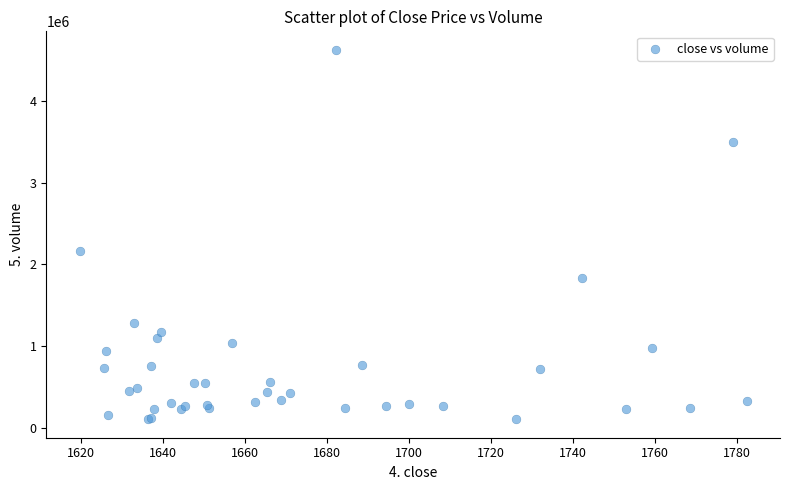

What Y value in the scatter plot is closest to 2365367?

2165817